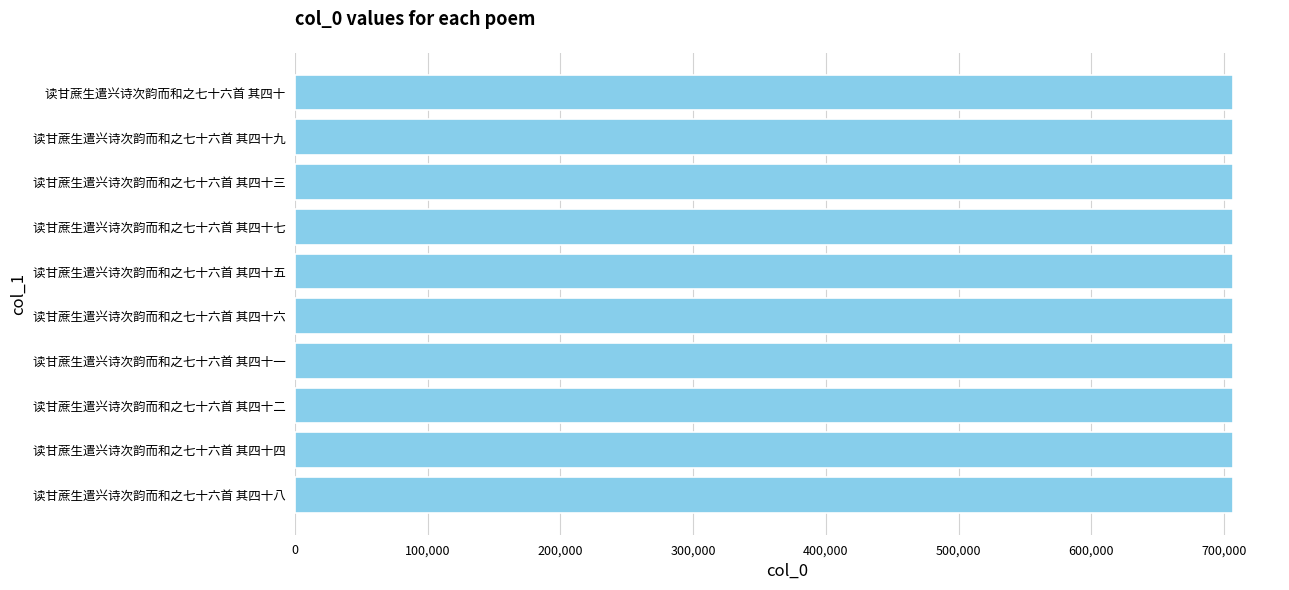

What is the sum of the values at 读甘蔗生遣兴诗次韵而和之七十六首 其四十一 and 读甘蔗生遣兴诗次韵而和之七十六首 其四十五?

1413732